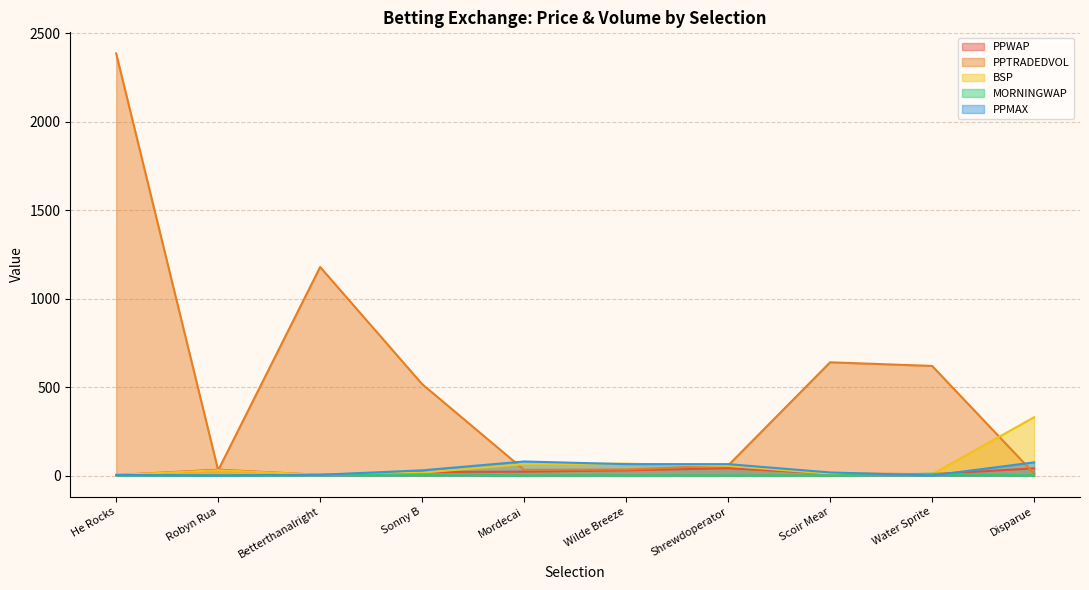

What is the difference between the maximum and minimum values in the BSP series?

326.1